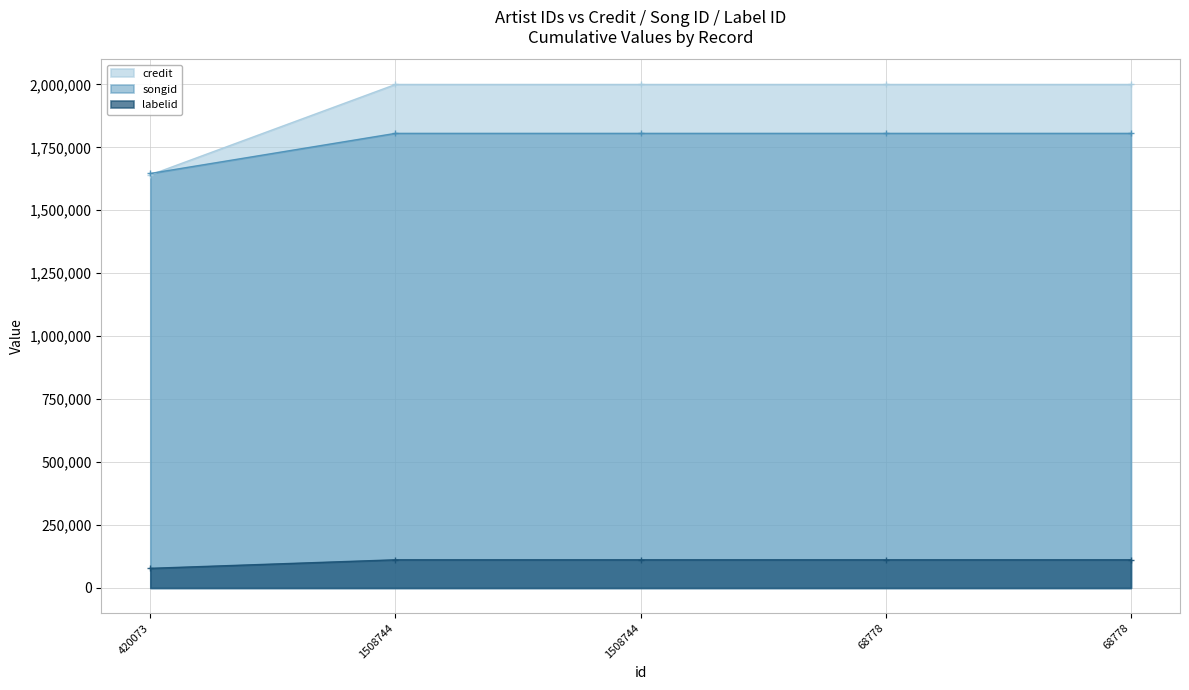

Where is songid nearest to the value 1725783?

420073